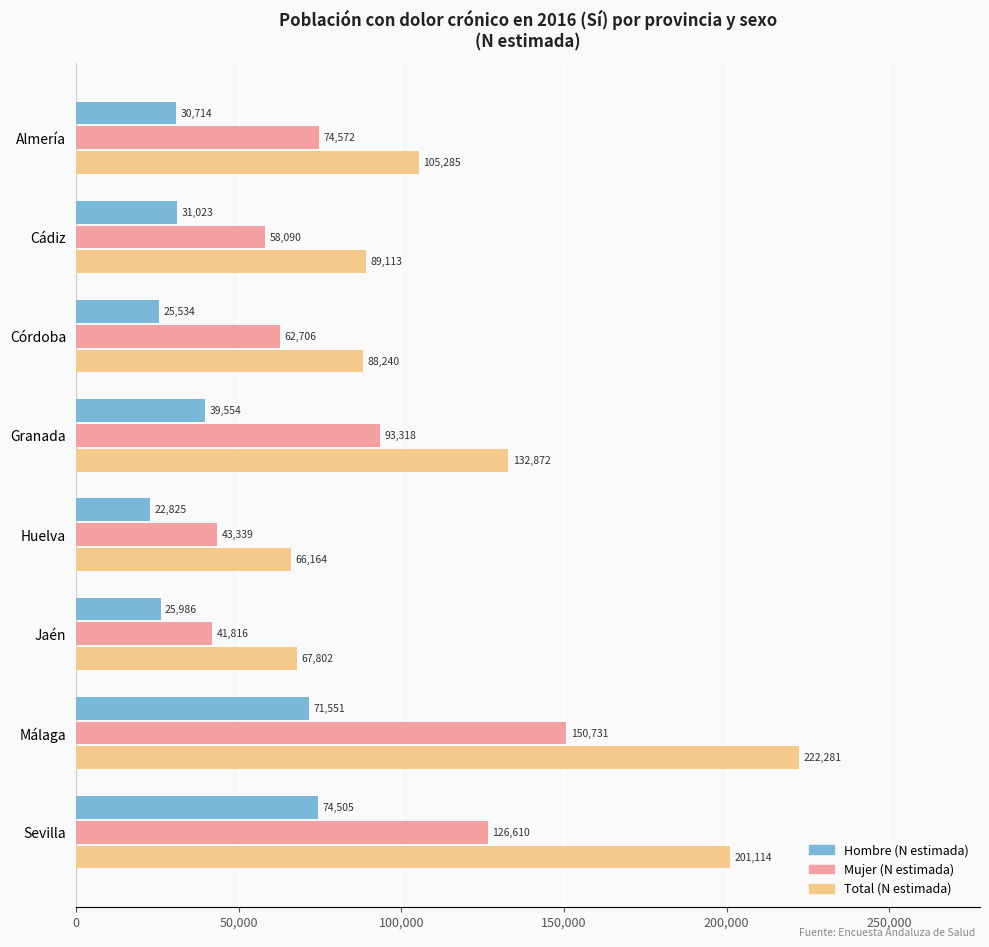

What is the difference between the second highest and second lowest values in the Hombre (N estimada) series?

46017